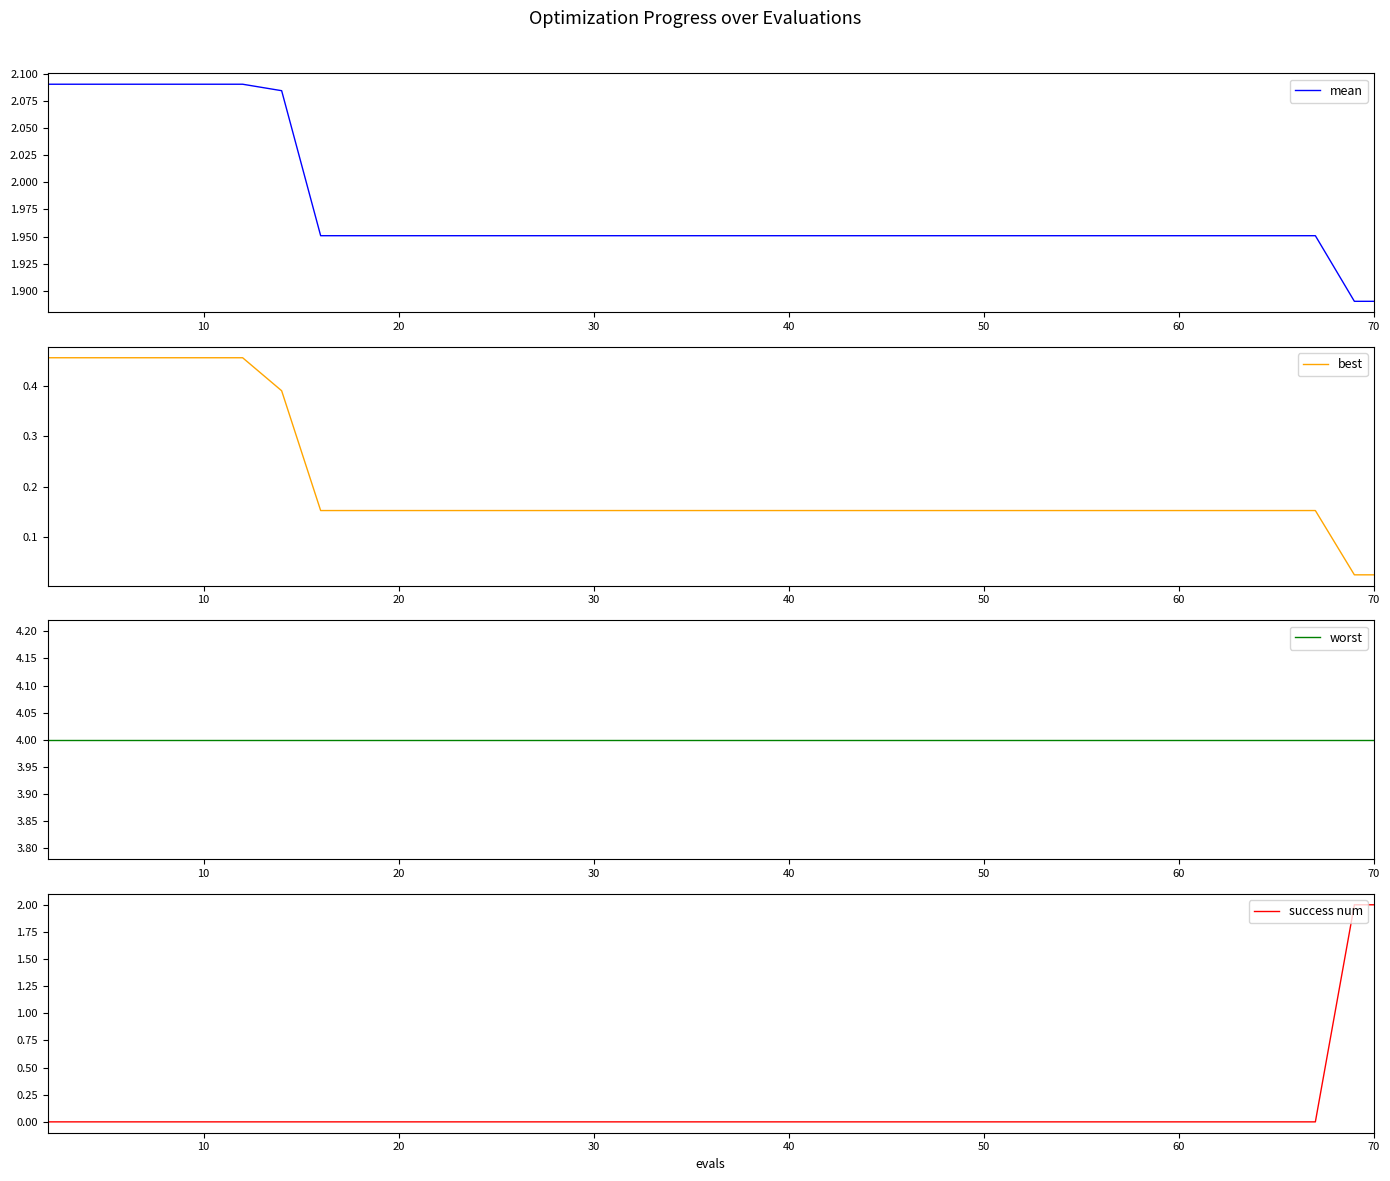

True or false: success num and worst cross at least once.

False